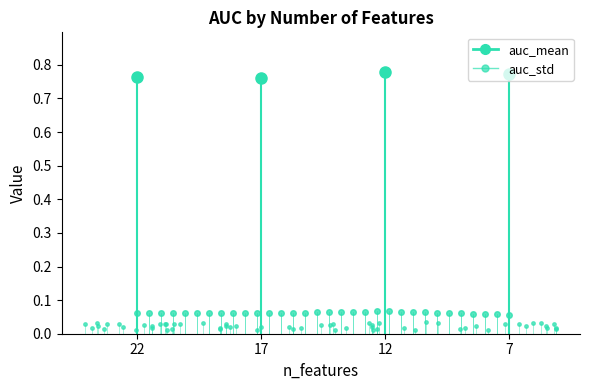

Which category has the lowest value in the auc_mean series?

22